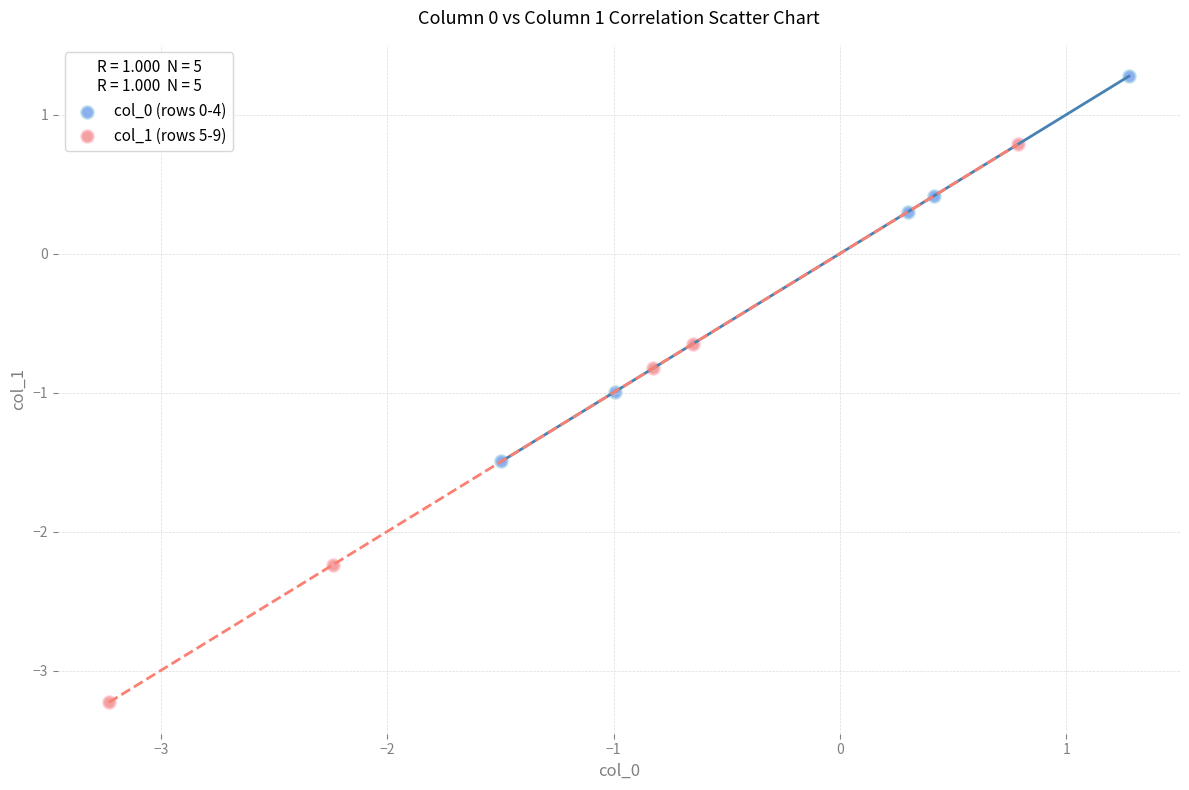

Which series has the widest spread of Y values?

col_1 (rows 5-9)